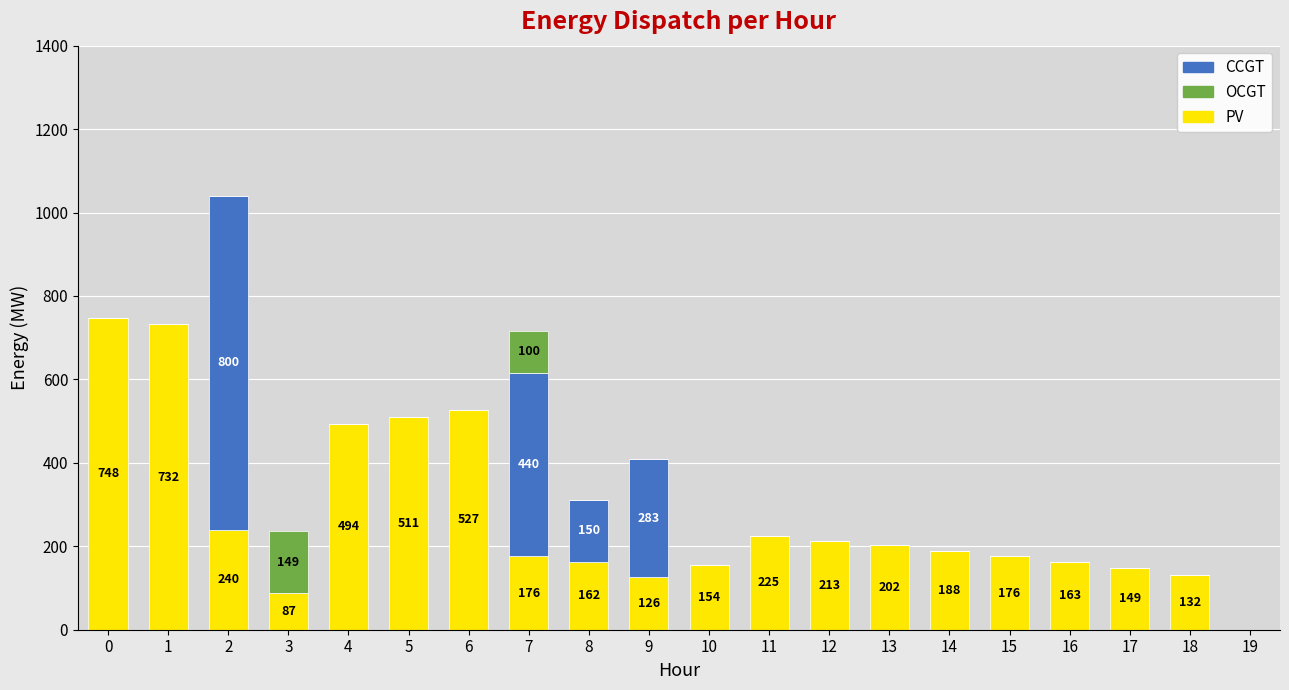

What is the highest value of the PV series?

748